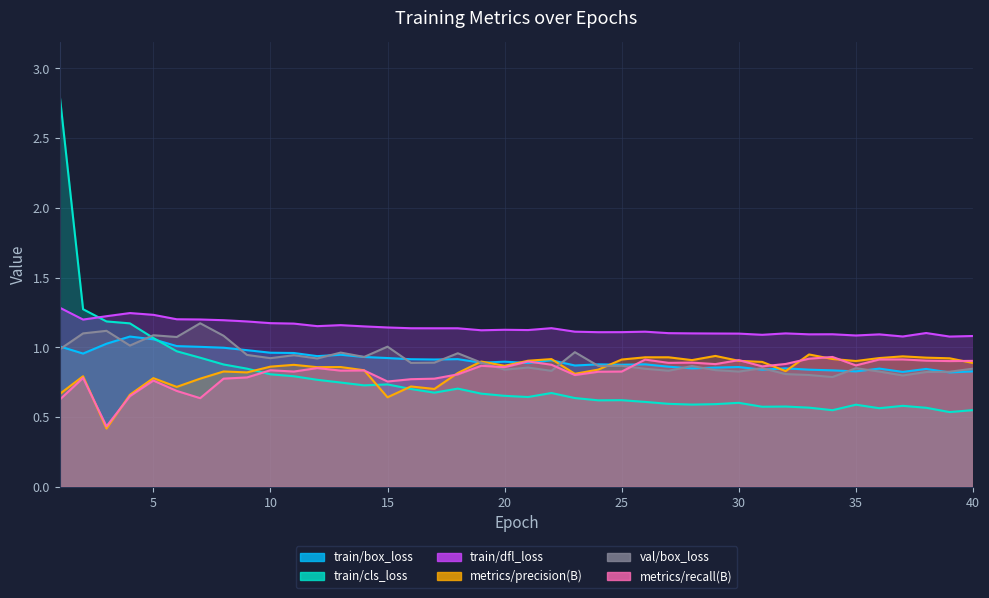

What is the highest value of the val/box_loss series?

1.2